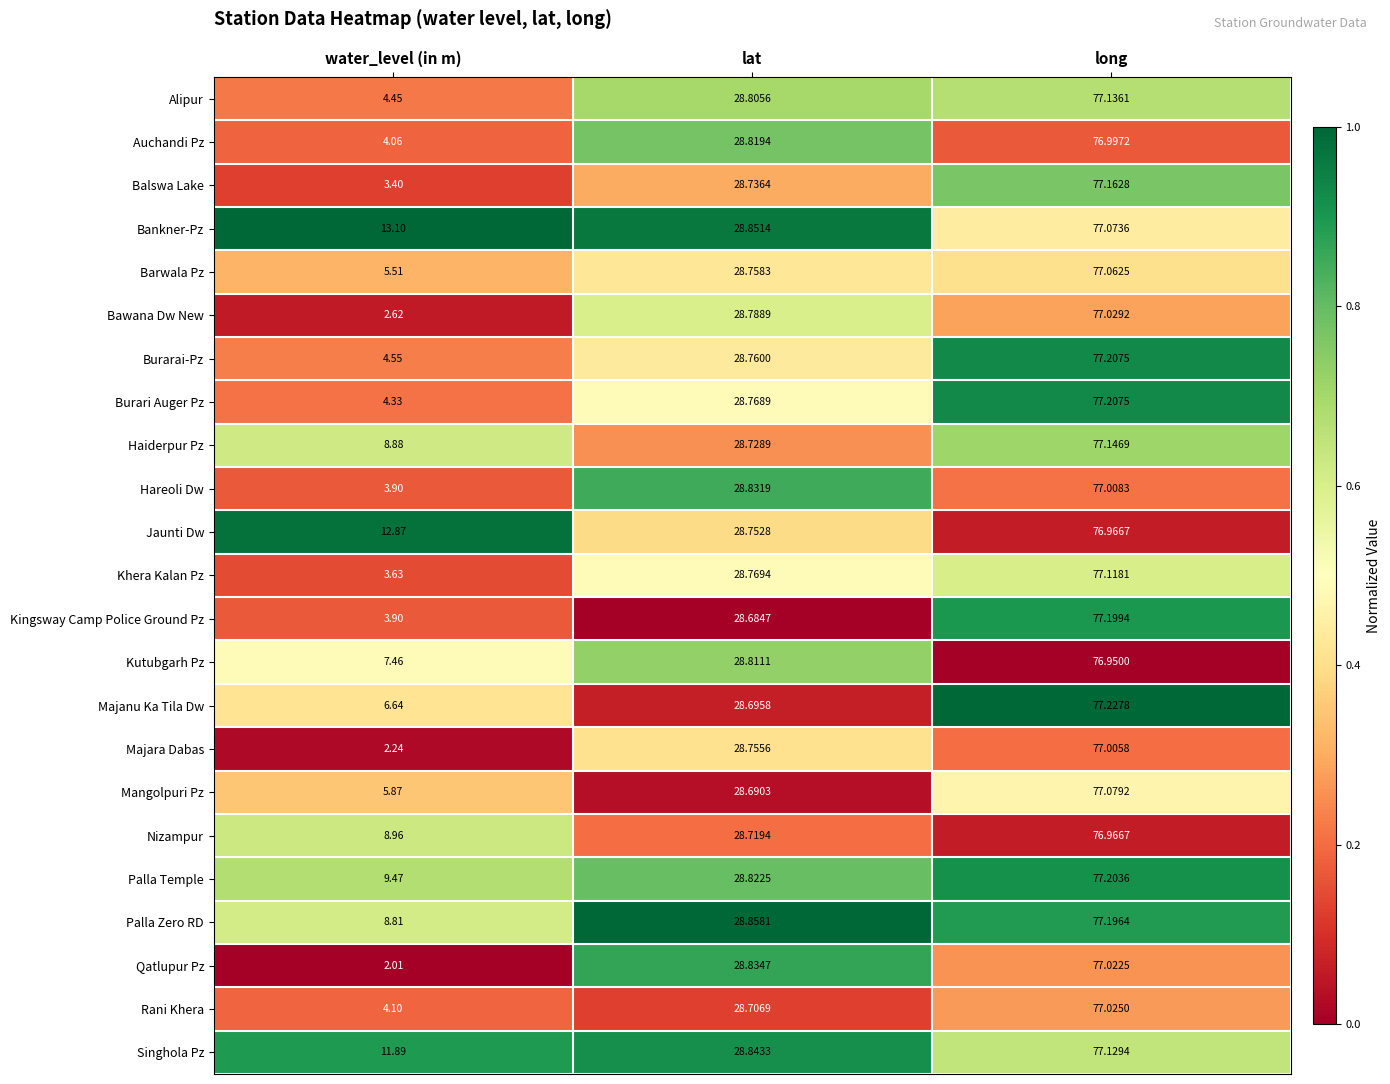

At which category is the sum across all series the highest?

long